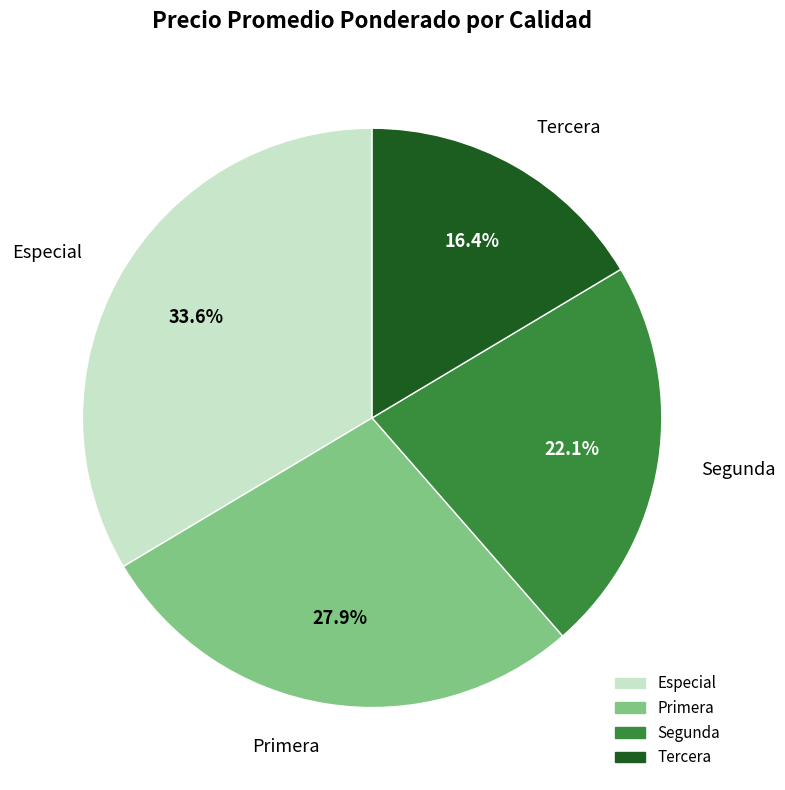

How many slices are in this pie chart?

4